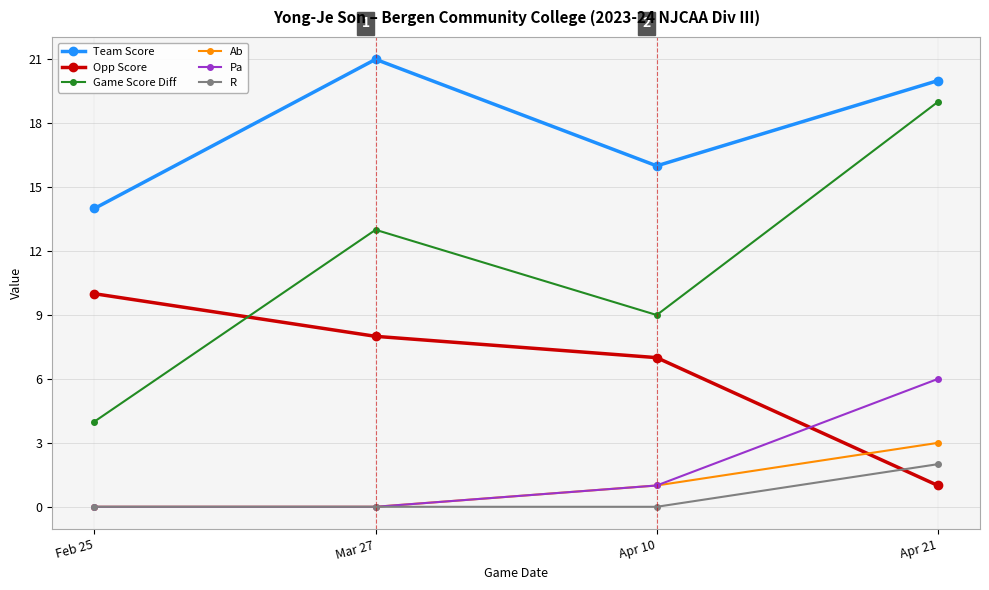

True or false: Team Score and R intersect in this chart.

False